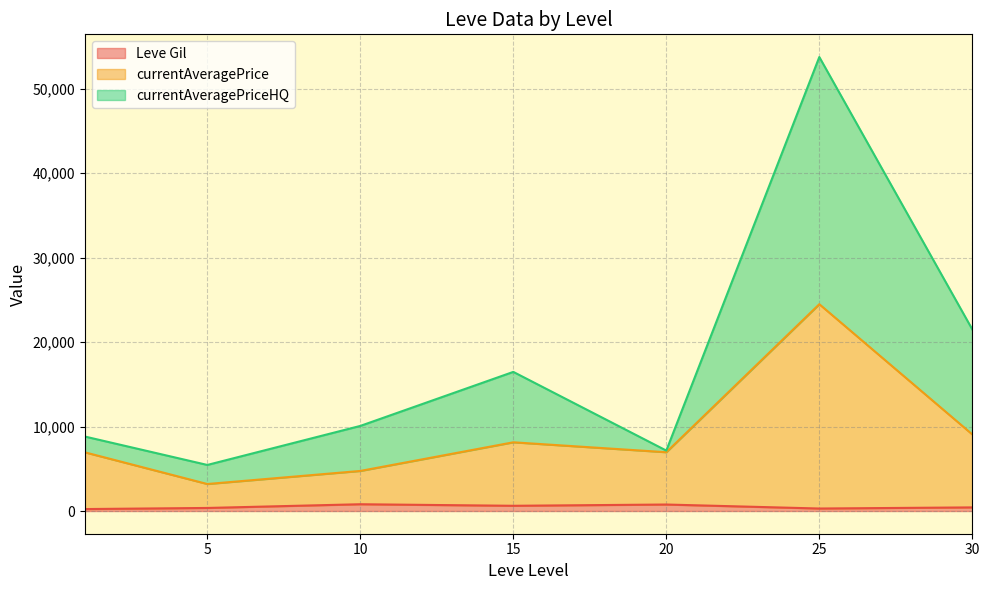

What value does the Leve Gil series have at 5?

363.3